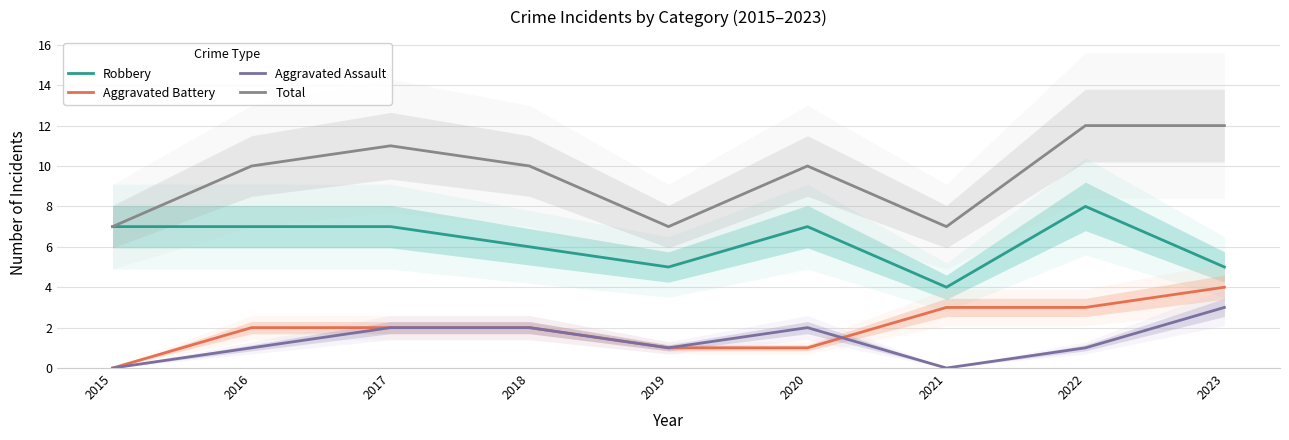

Reading left to right, what are all the values shown in this chart?

Robbery: 7	7	7	6	5	7	4	8	5
Aggravated Battery: 0	2	2	2	1	1	3	3	4
Aggravated Assault: 0	1	2	2	1	2	0	1	3
Total: 7	10	11	10	7	10	7	12	12